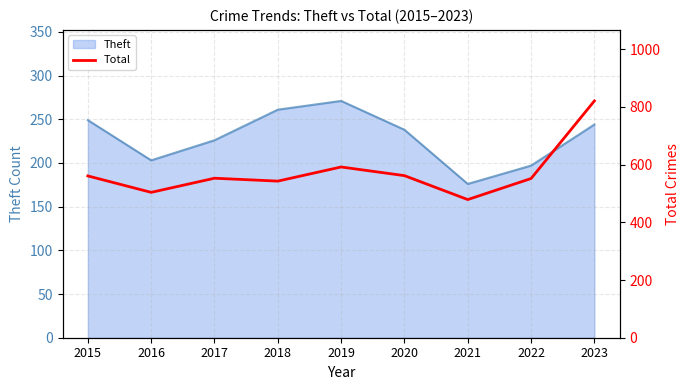

Is it true that Theft equals 57 at 2021?

False